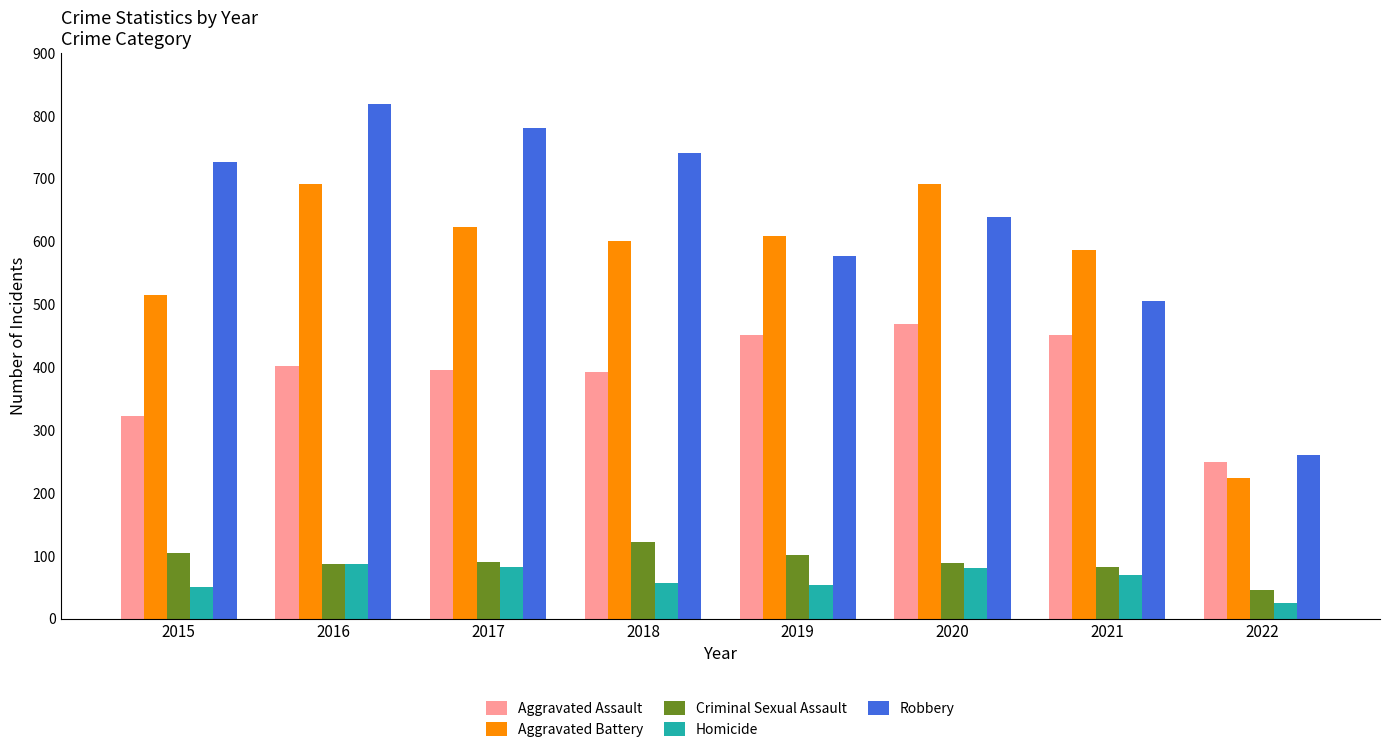

What is the value of the Aggravated Assault bar at the 5th from the left?

452